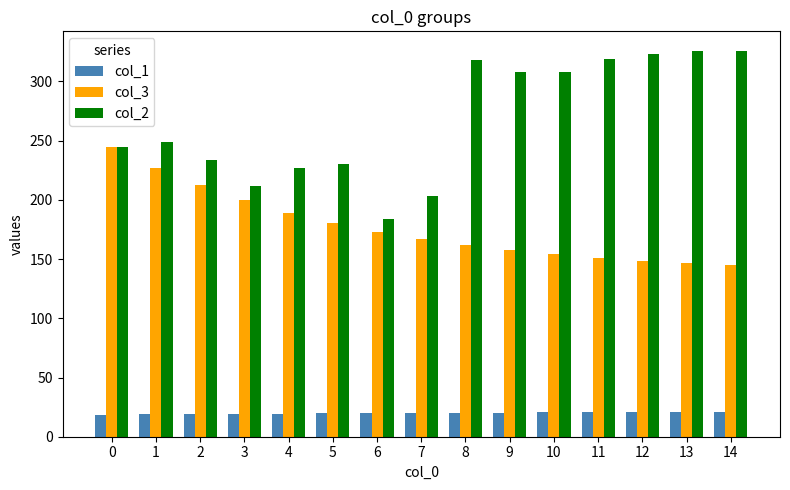

What is the difference between the maximum and minimum values in the col_3 series?

100.3